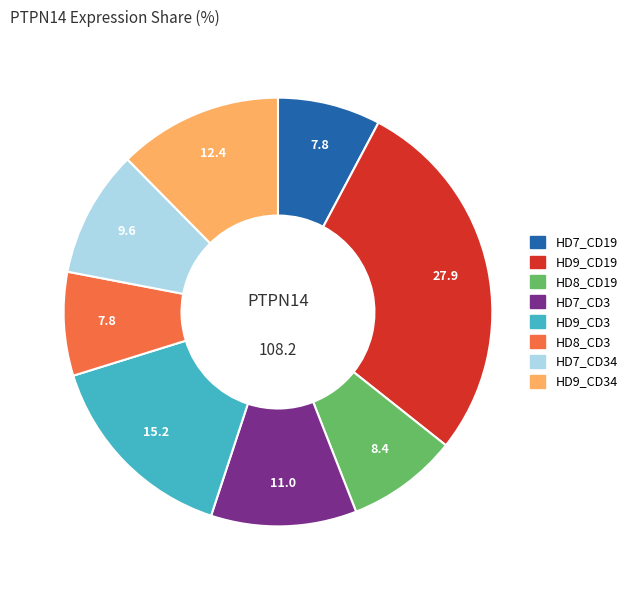

Is there any slice that represents more than half of the pie?

No